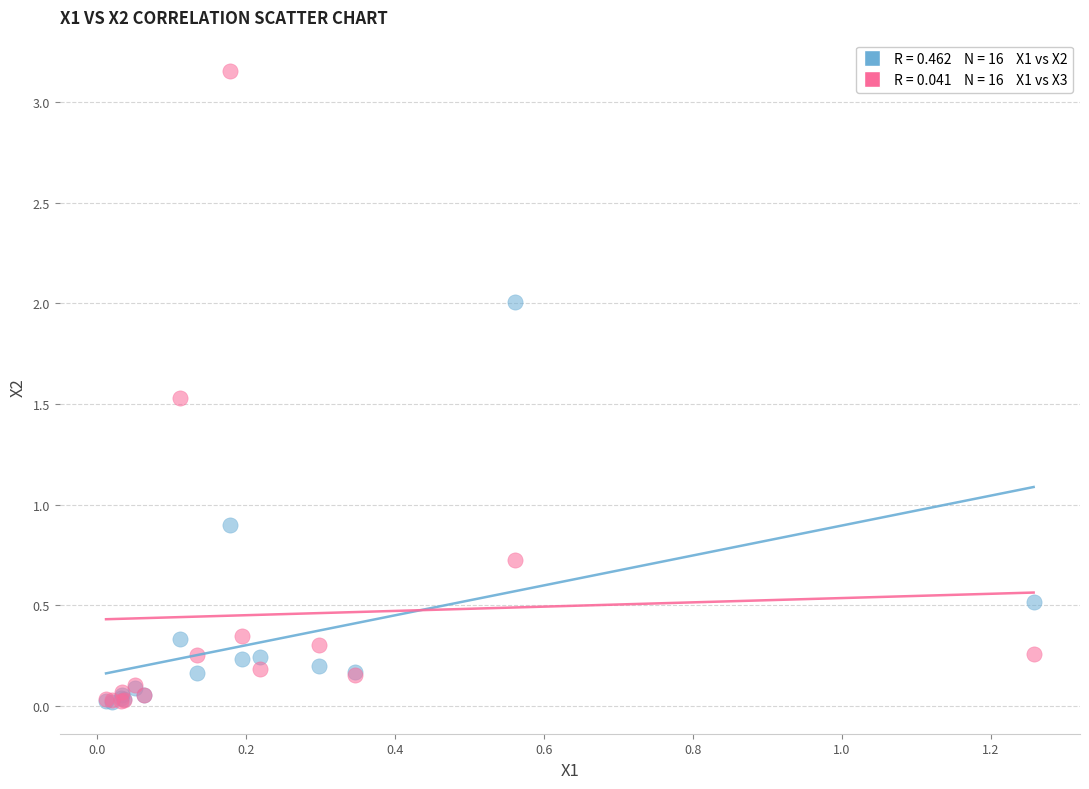

Across all series, what Y value is closest to 1?

0.9